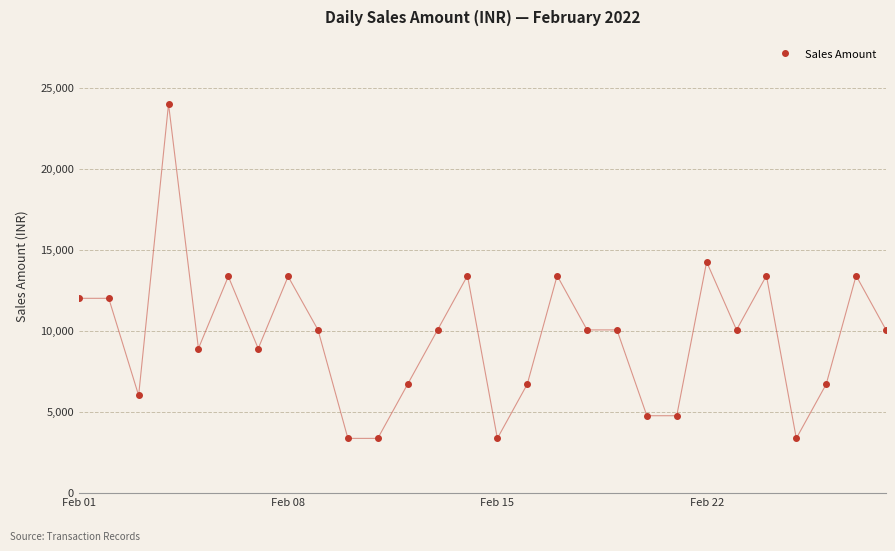

What is the maximum value shown in the chart?

24000